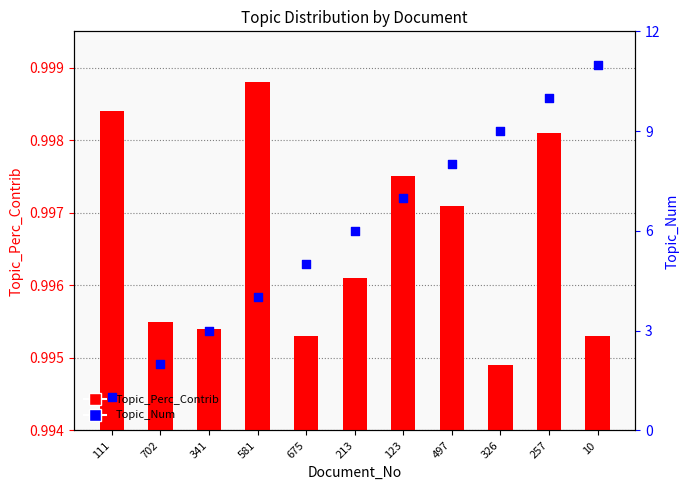

At how many categories does at least one series exceed 4?

7